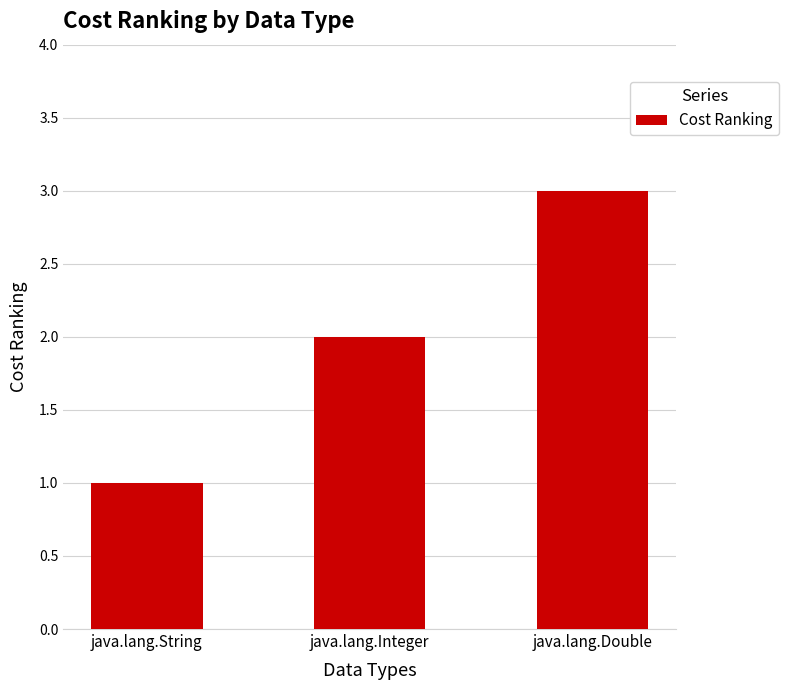

List the labels in order of value, smallest first.

java.lang.String, java.lang.Integer, java.lang.Double